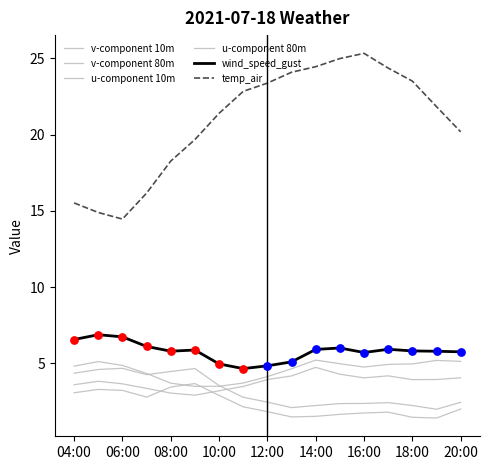

How many lines are shown in the chart?

6